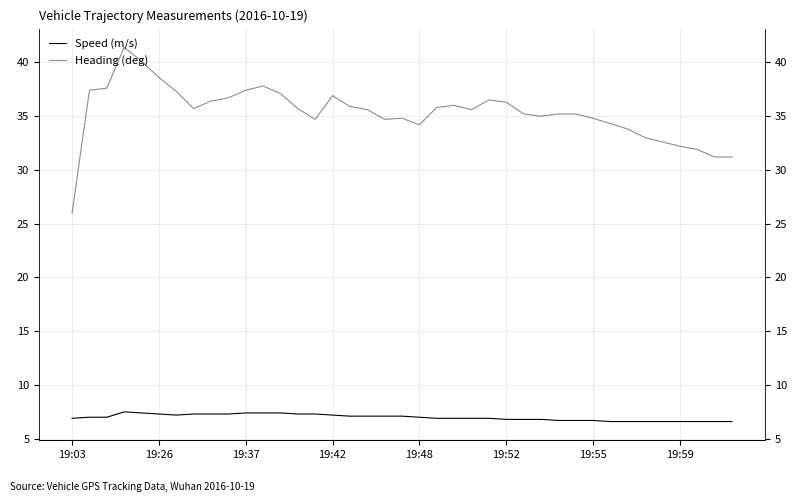

At which label does Heading (deg) reach its minimum?

19:03